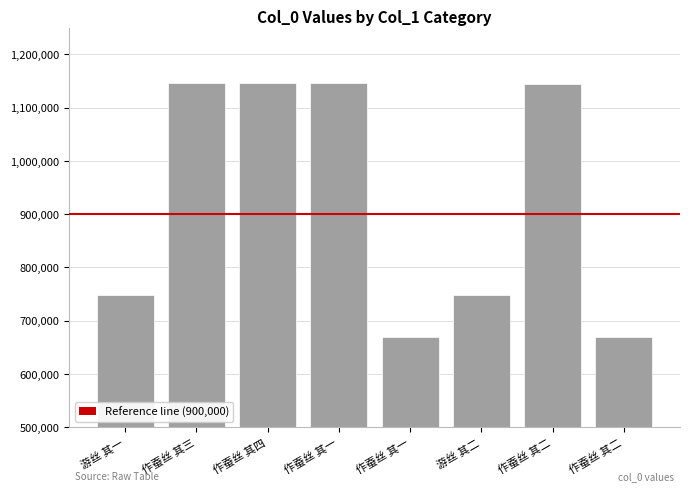

At which label does the data first exceed 1144760?

作蚕丝 其三